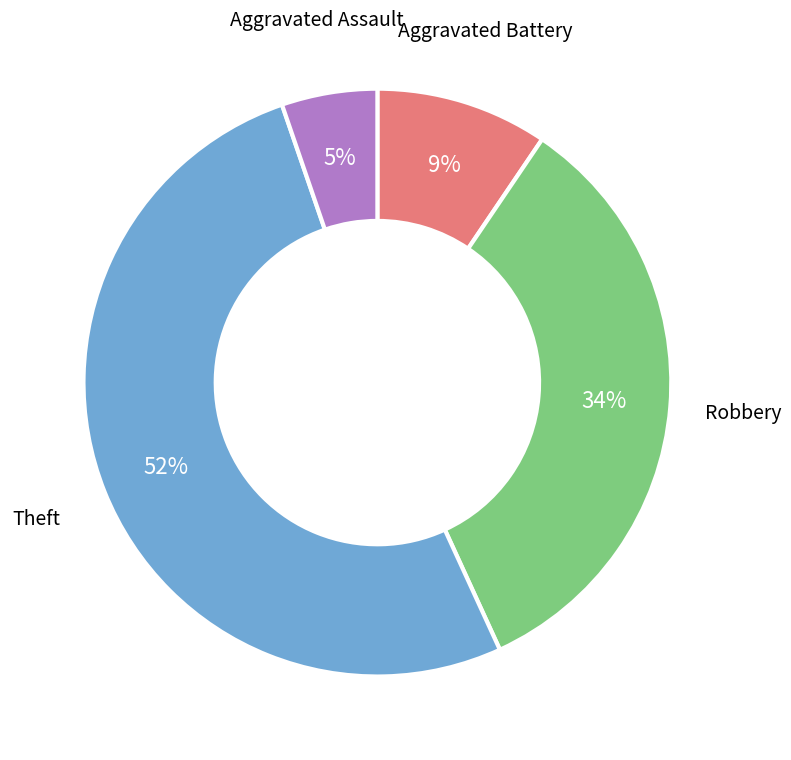

What is the smallest slice in the pie chart?

Aggravated Assault